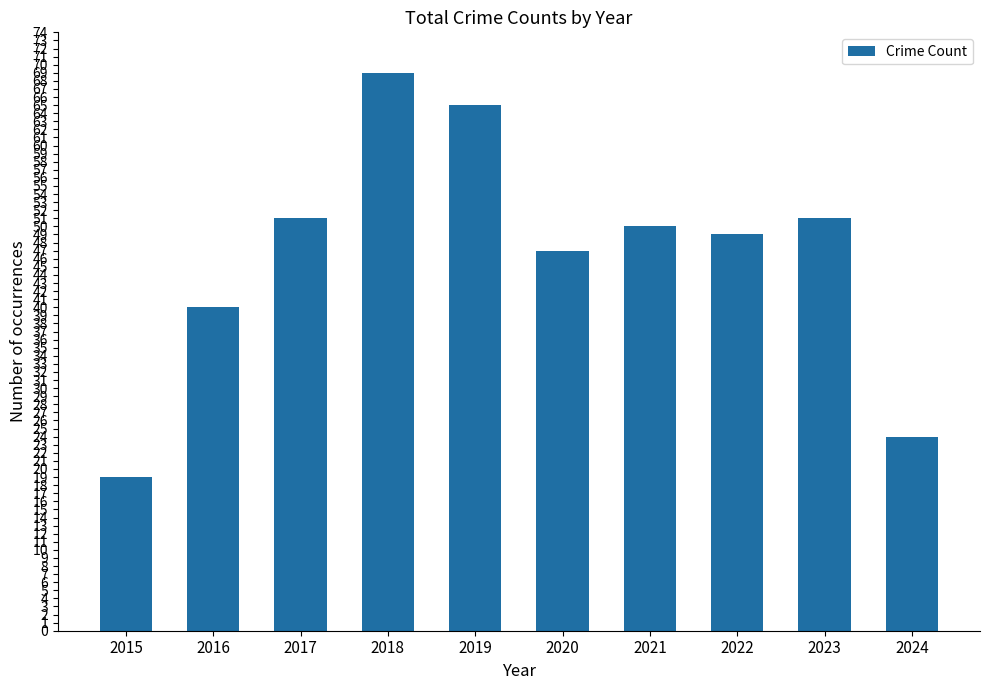

What is the change in value from 2021 to 2023?

+1